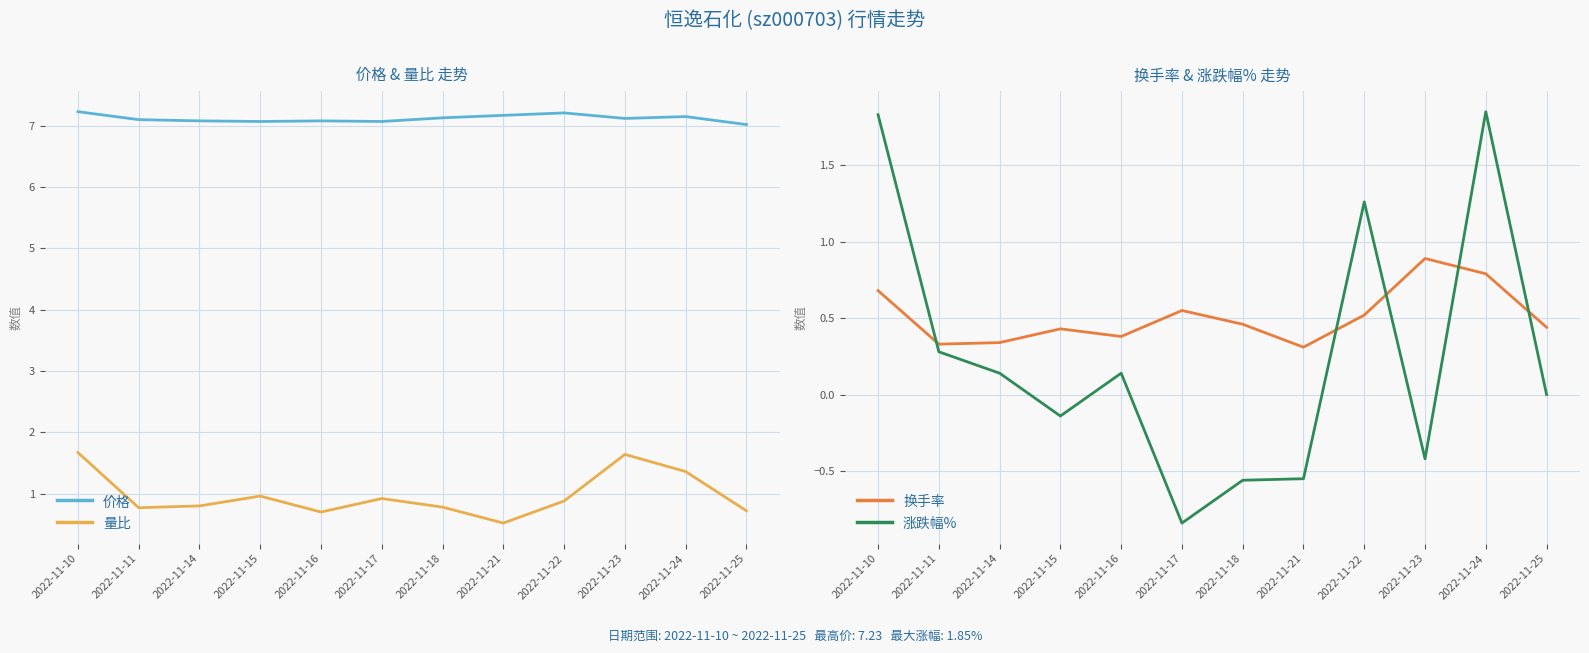

Between 2022-11-21 and 2022-11-22, which series saw the biggest shift?

涨跌幅%